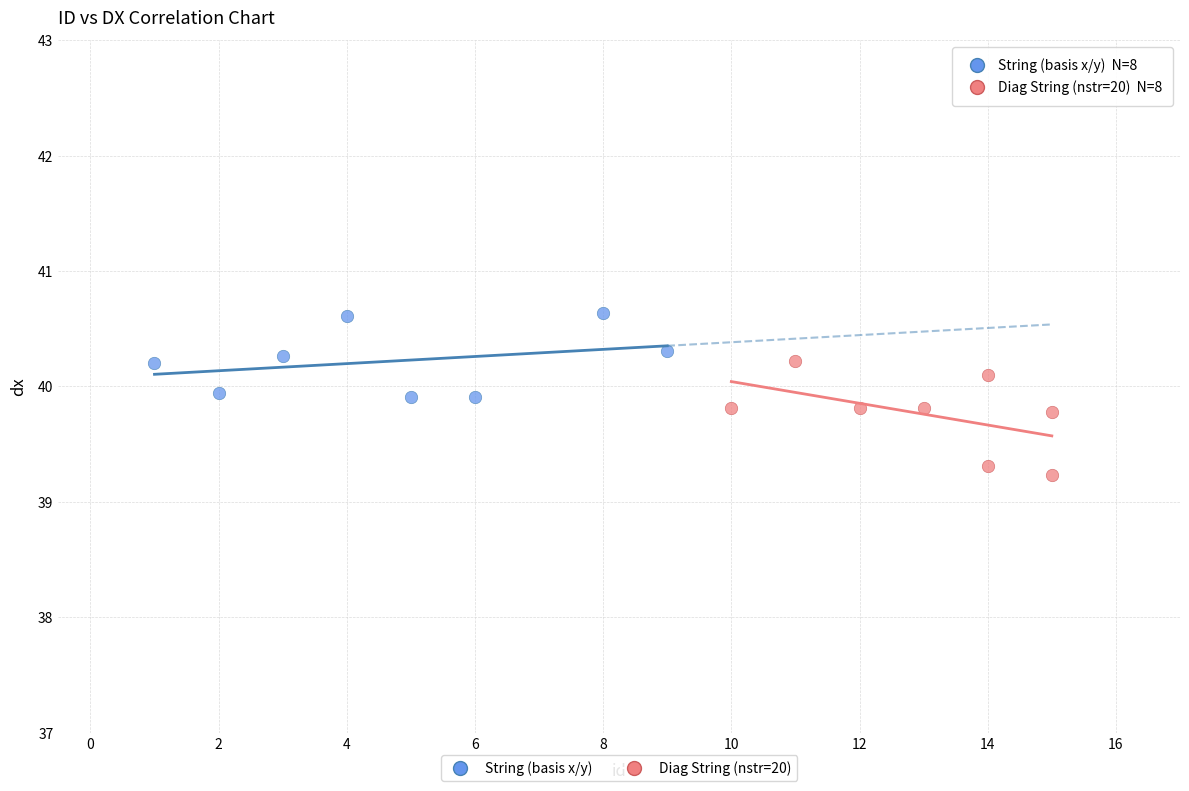

Which series contains the highest Y value?

String (basis x/y)